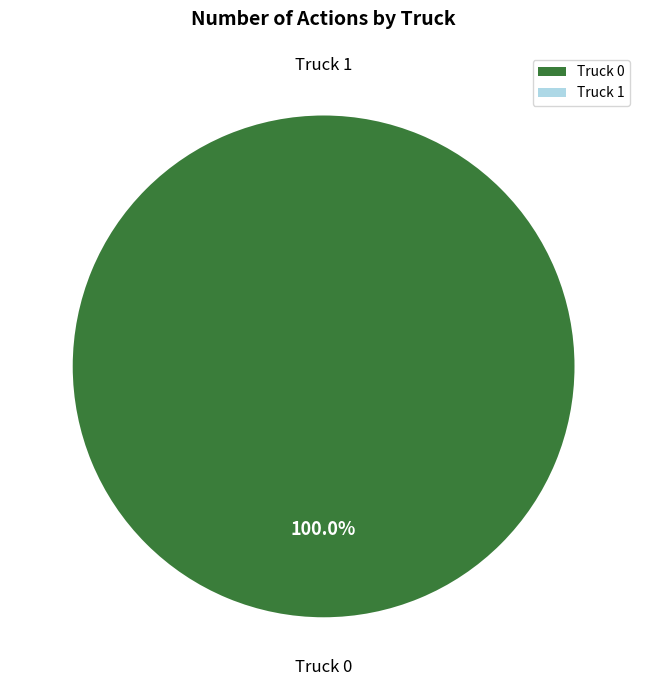

Is it true that Truck 1 is 0% of the pie?

True